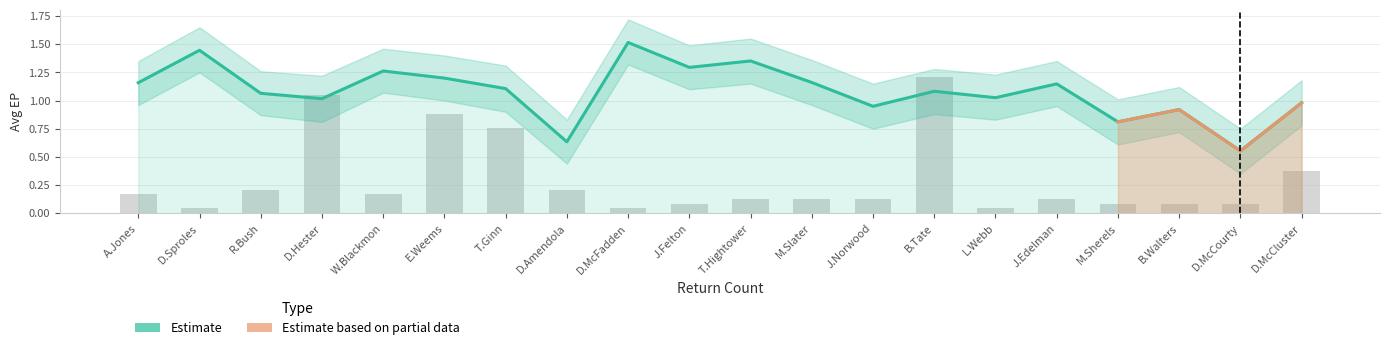

What is the minimum value shown in the chart?

0.3